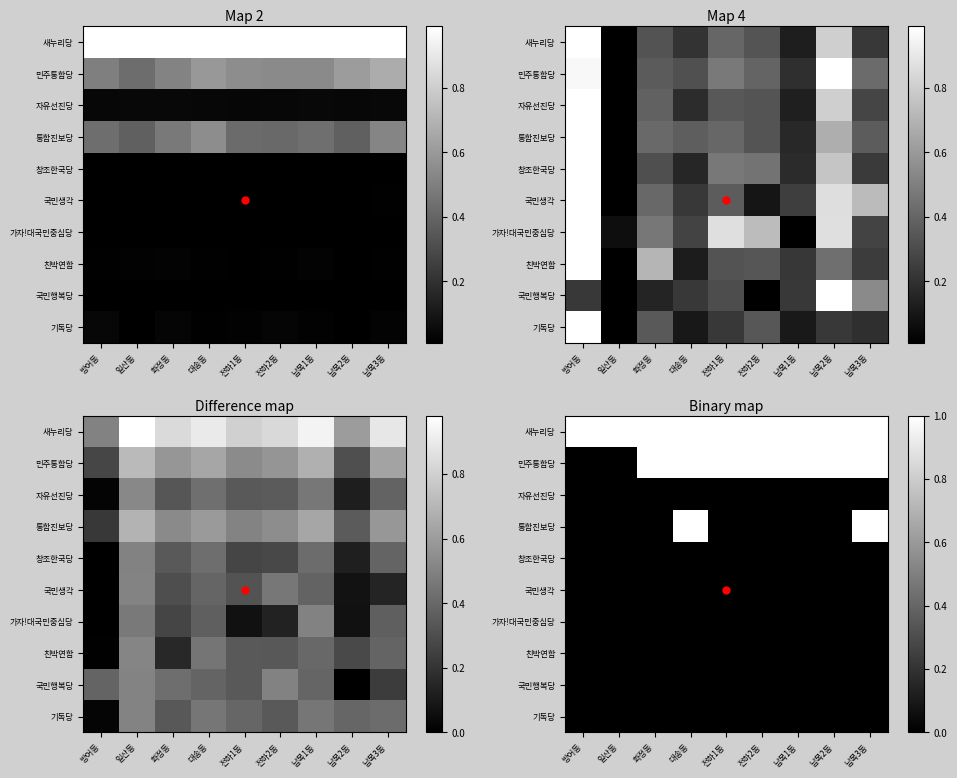

At which category is the sum across all series the highest?

대송동